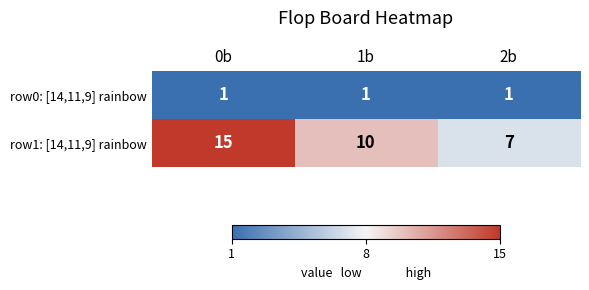

Reading right to left, list all the values displayed in this chart.

row0: [14,11,9] rainbow: 1	1	1
row1: [14,11,9] rainbow: 7	10	15